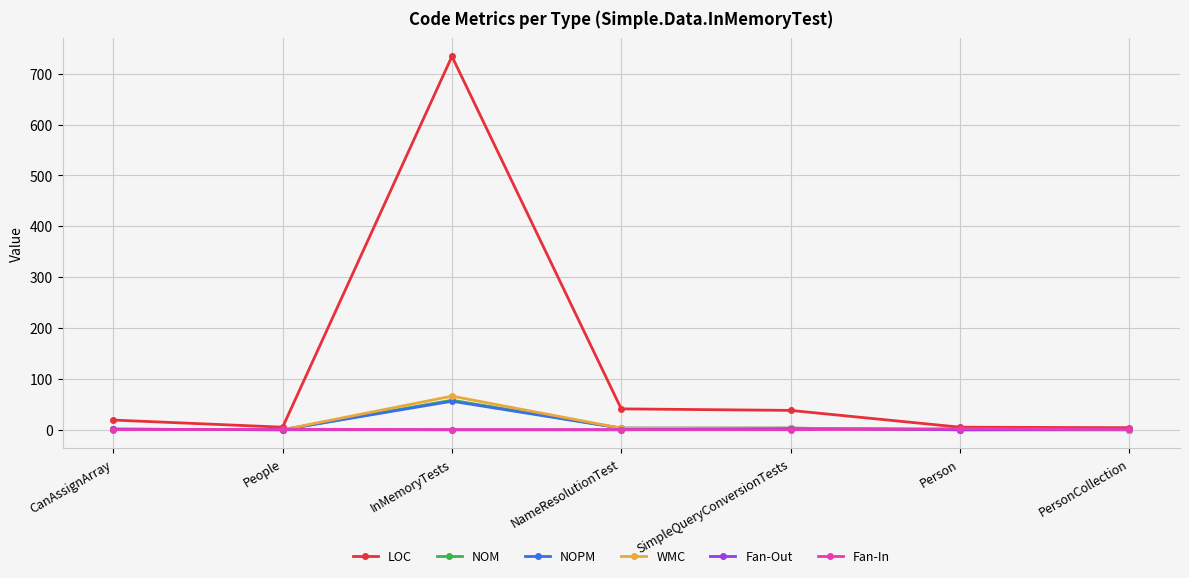

Between InMemoryTests and SimpleQueryConversionTests, which series saw the biggest shift?

LOC